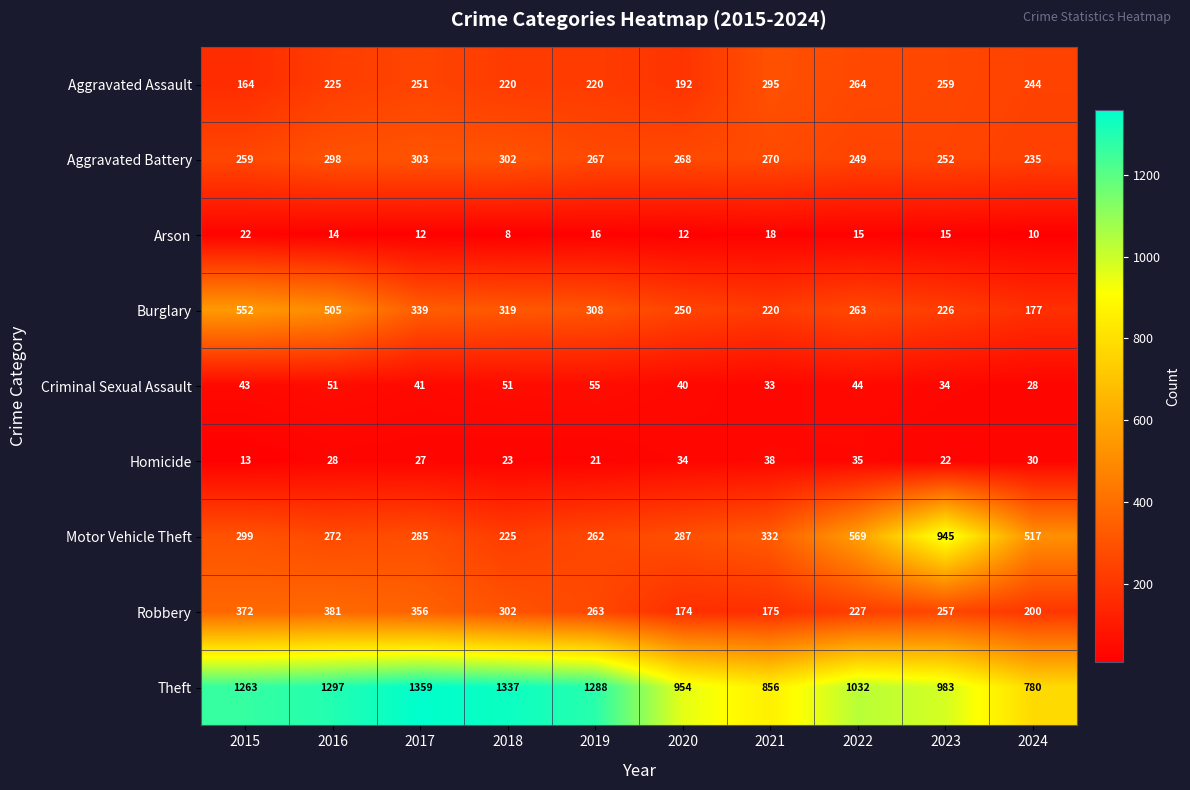

The Aggravated Assault series shows 364 at 2024. True or false?

False